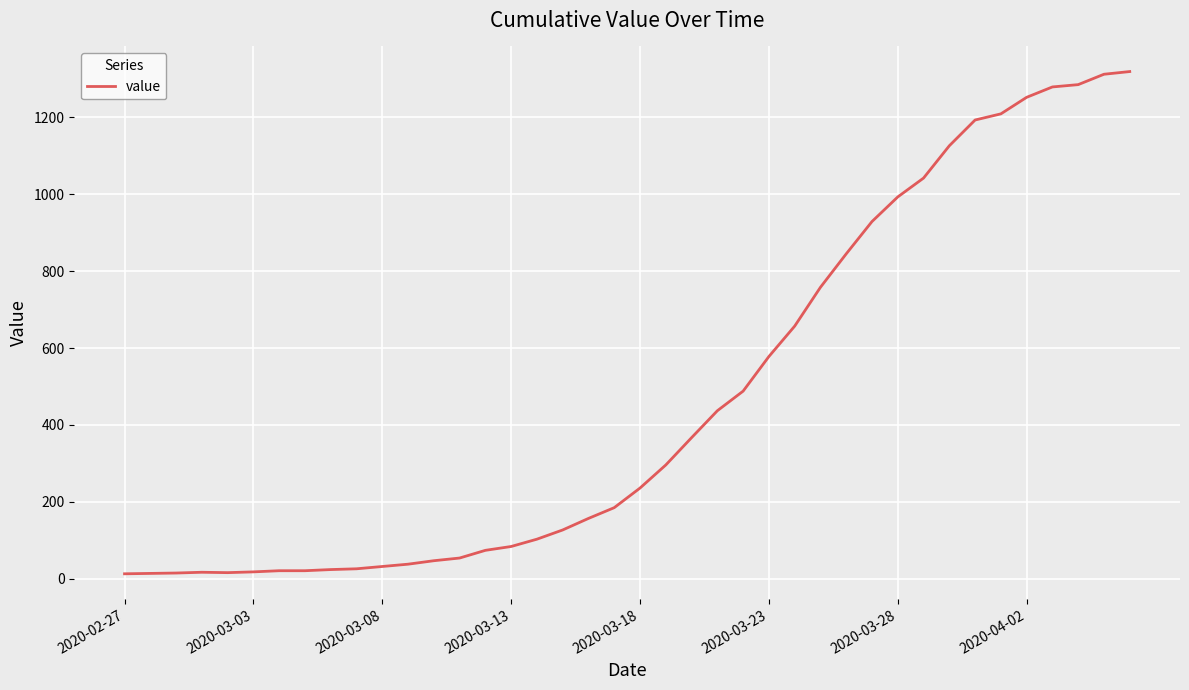

What is the average value?

467